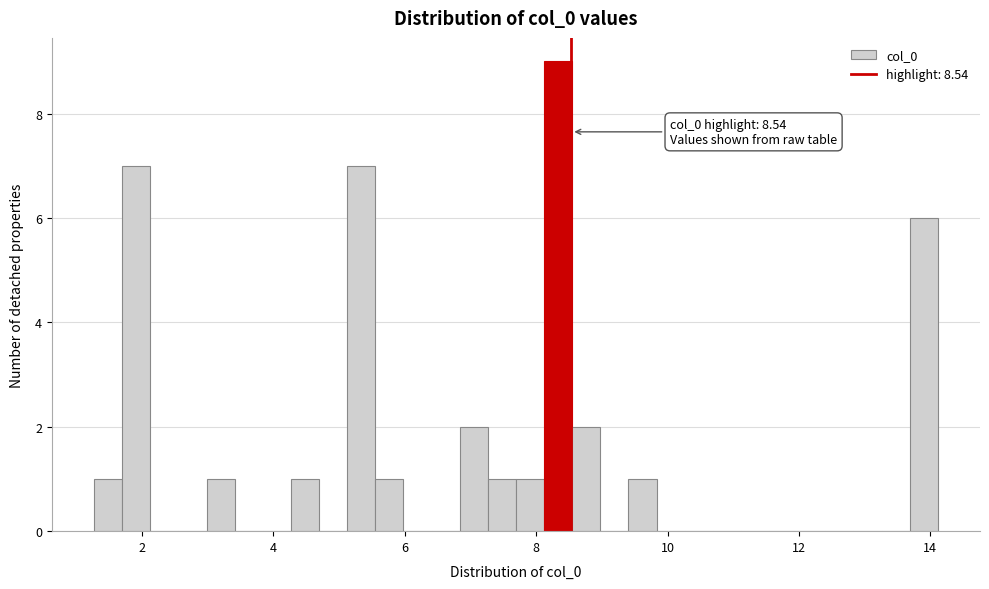

Read against the x-axis, roughly where is the centre of the tallest bar?

8.4